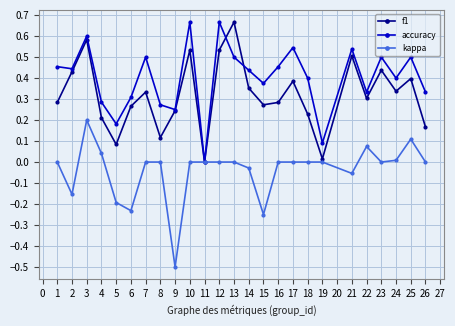

How many interior local peaks does the f1 series have?

8